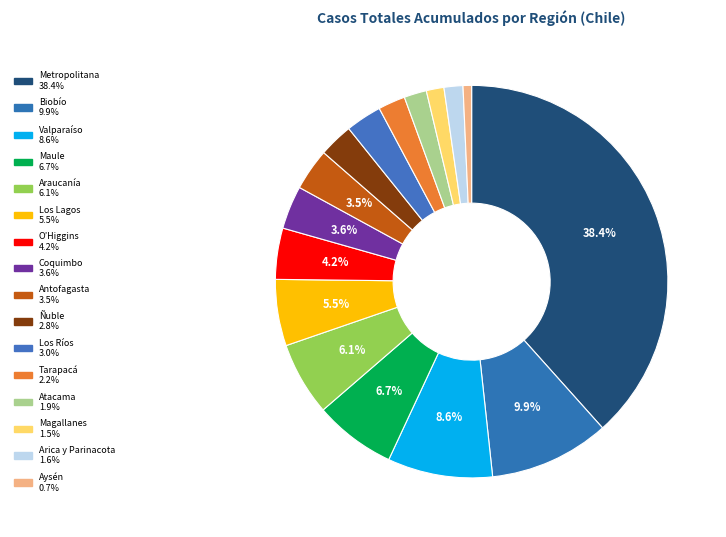

Count the number of slices in the pie.

16